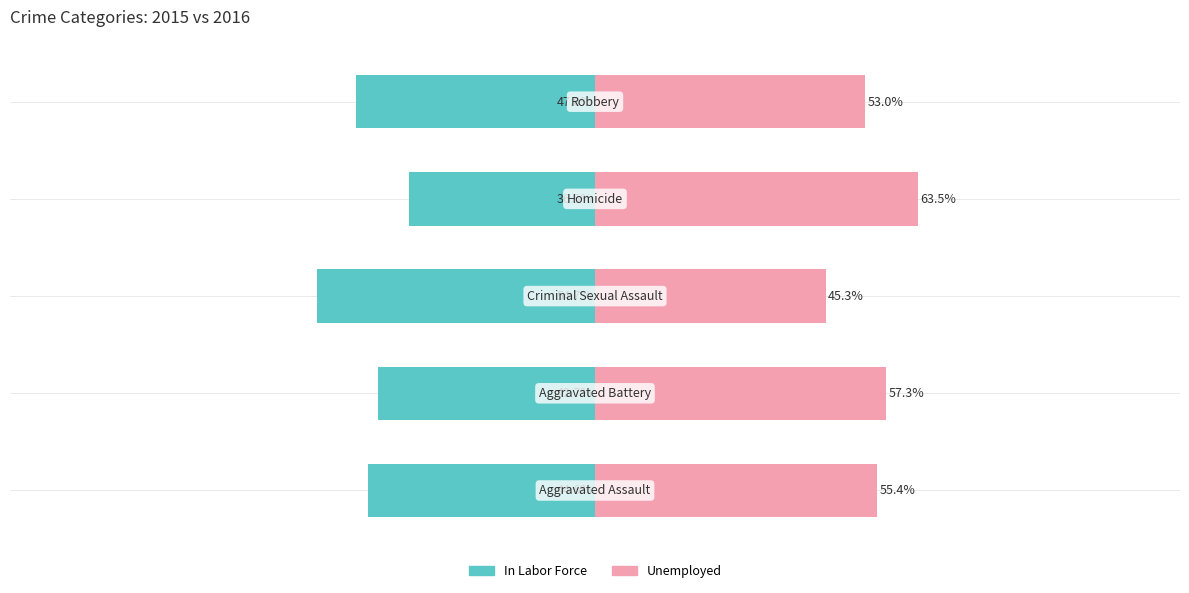

Is it true that In Labor Force equals -83.7 at 2?

False